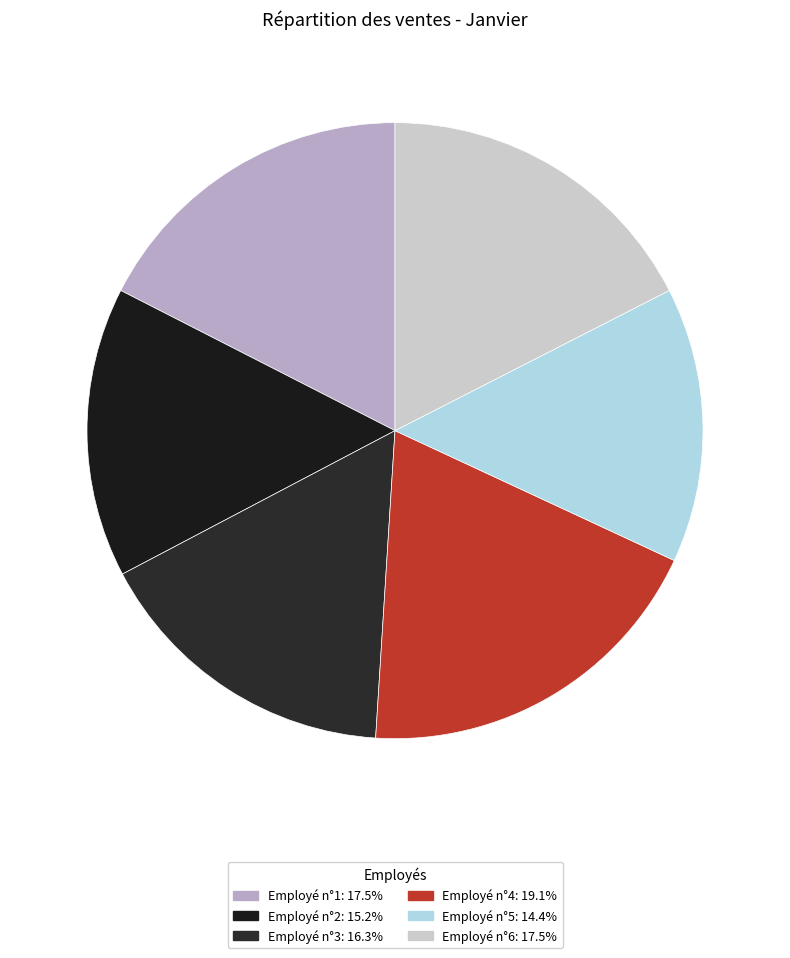

True or false: Employé n°6 accounts for 32% of the total.

False